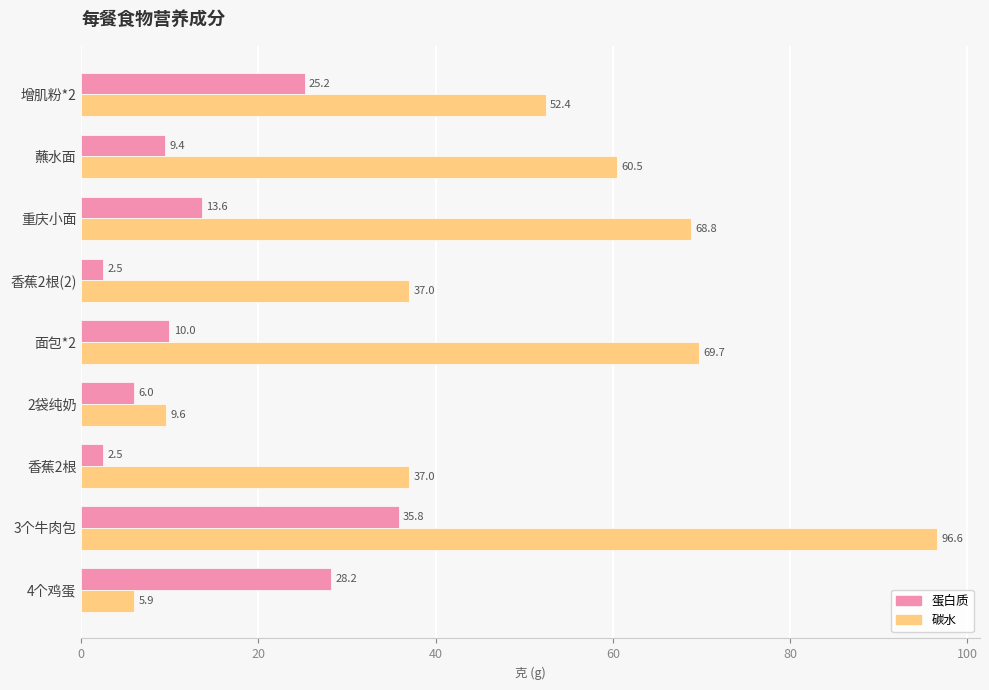

What is the sum of the 蛋白质 values at 重庆小面 and 4个鸡蛋?

41.8